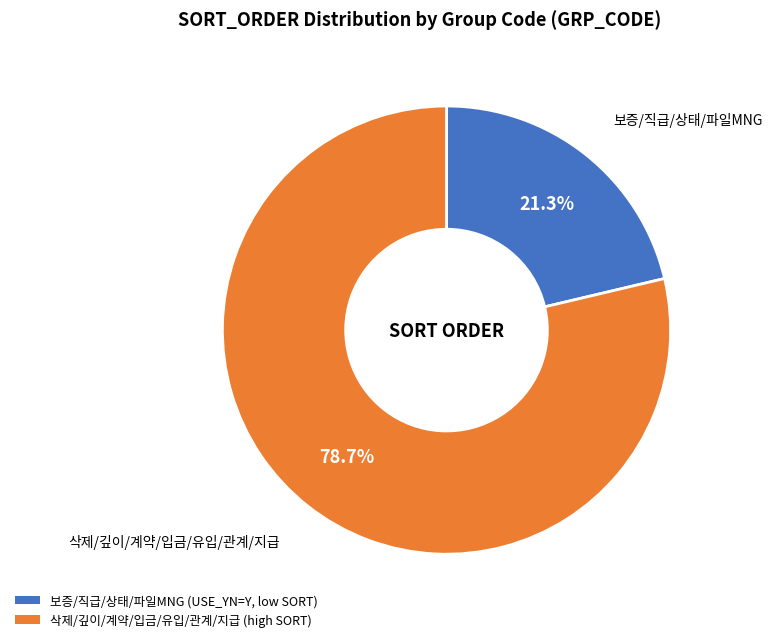

How many segments does this pie chart have?

2